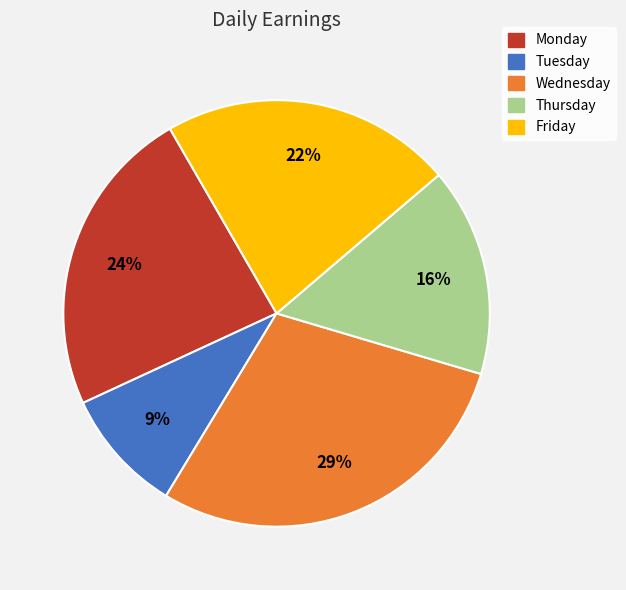

To the nearest percent, what is the difference between the largest and smallest slice percentages?

20%